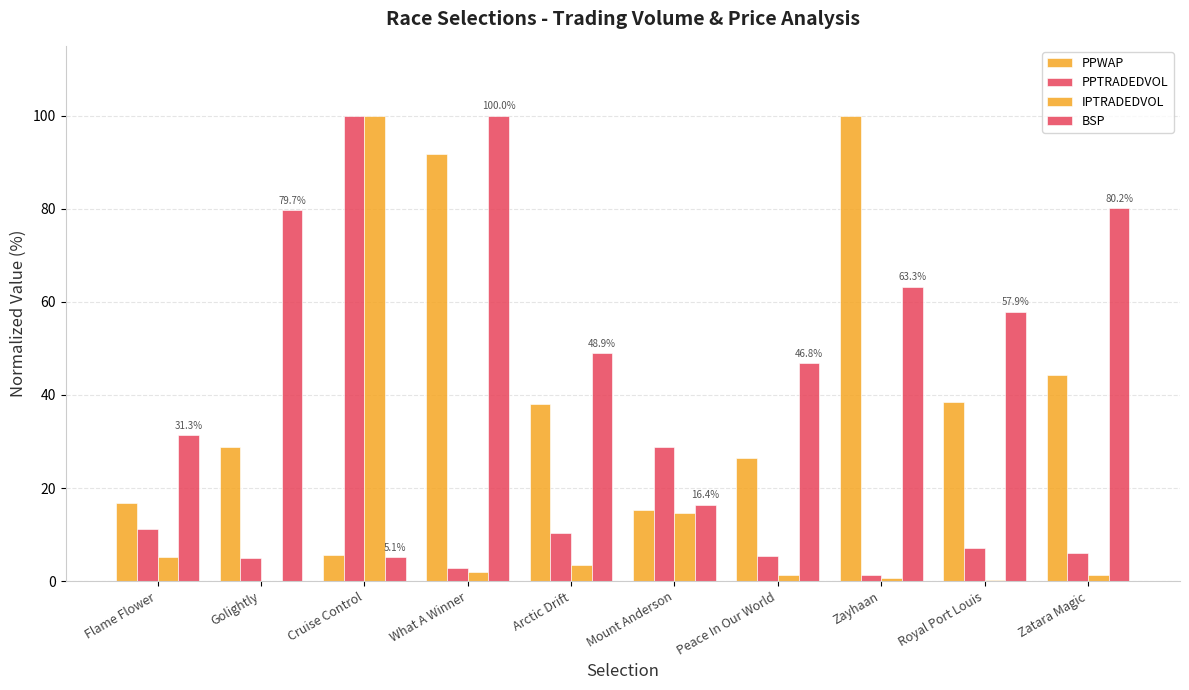

Rank the series at Royal Port Louis from lowest to highest value.

IPTRADEDVOL, PPTRADEDVOL, PPWAP, BSP